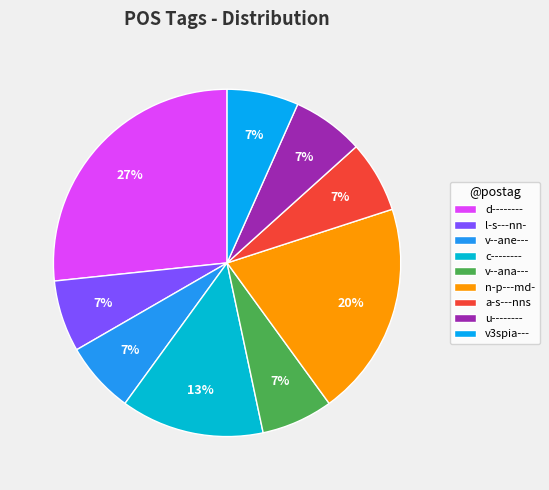

Is there a majority slice in this chart?

No